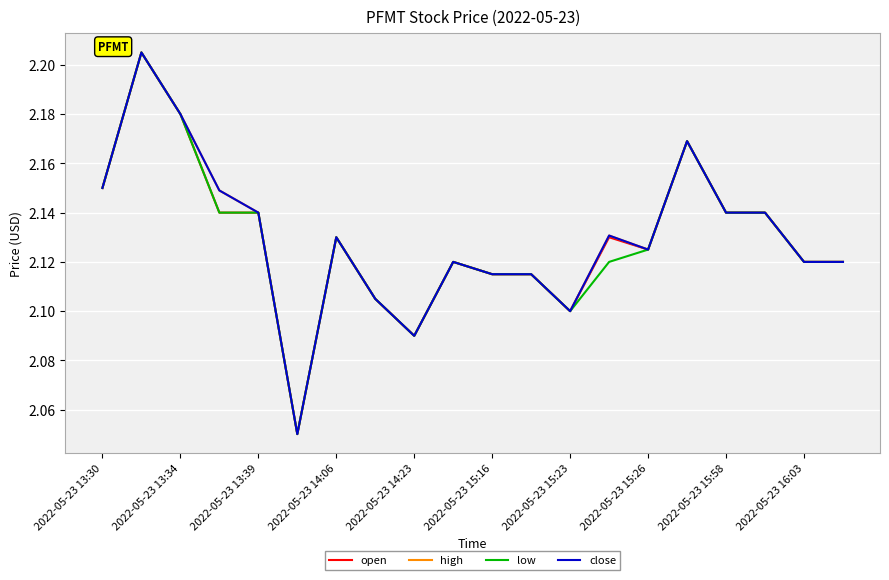

Does the chart have visible grid lines?

Yes